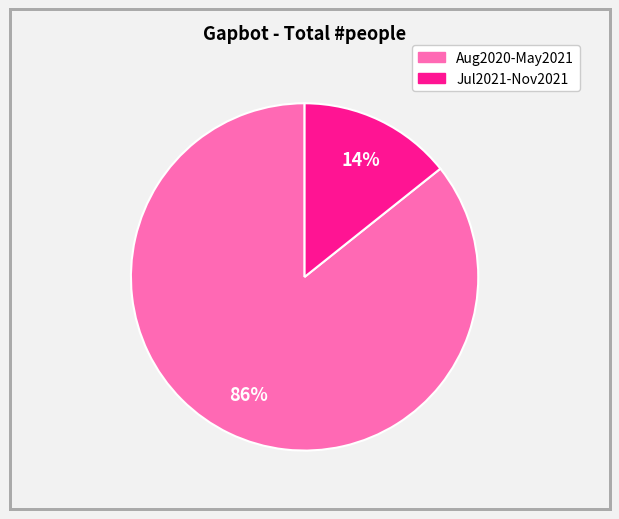

Is there a majority slice in this chart?

Yes